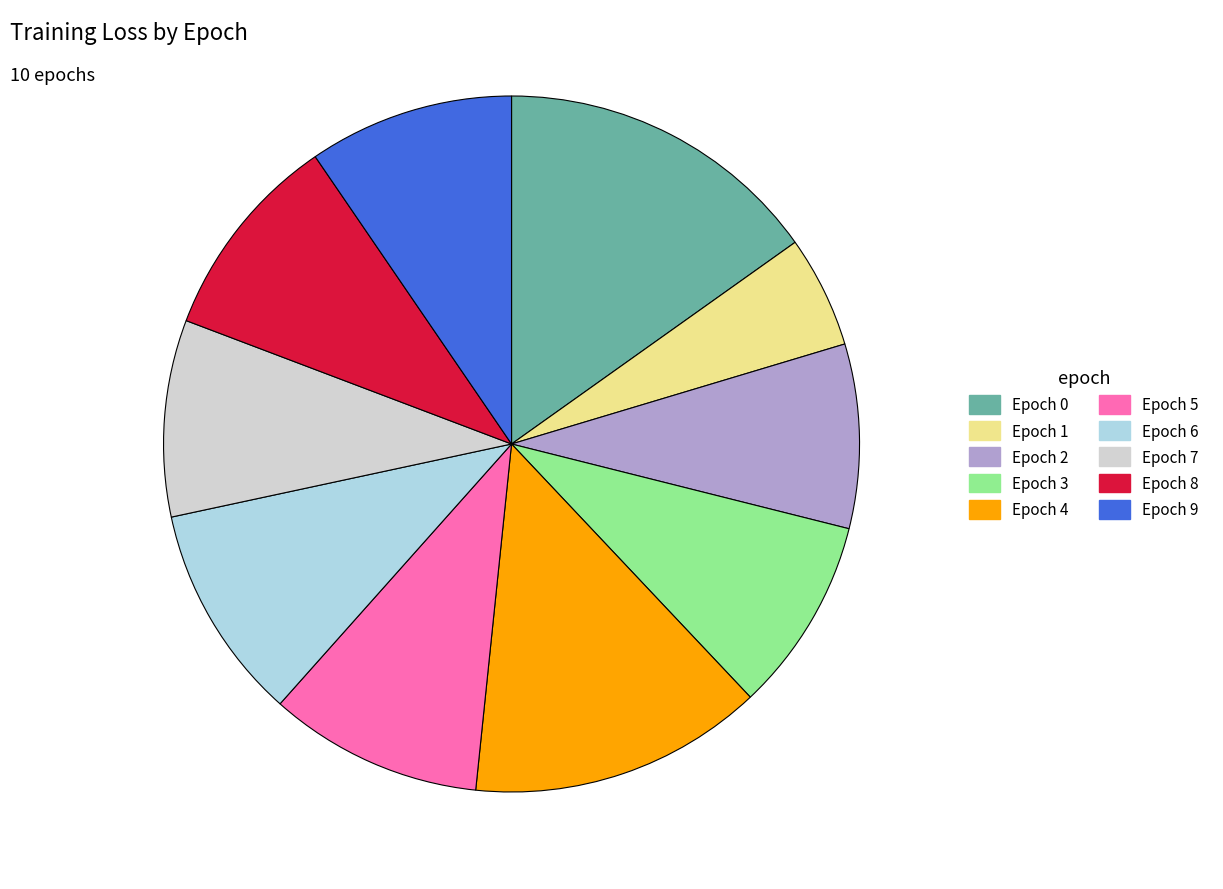

Does any single category account for the majority?

No